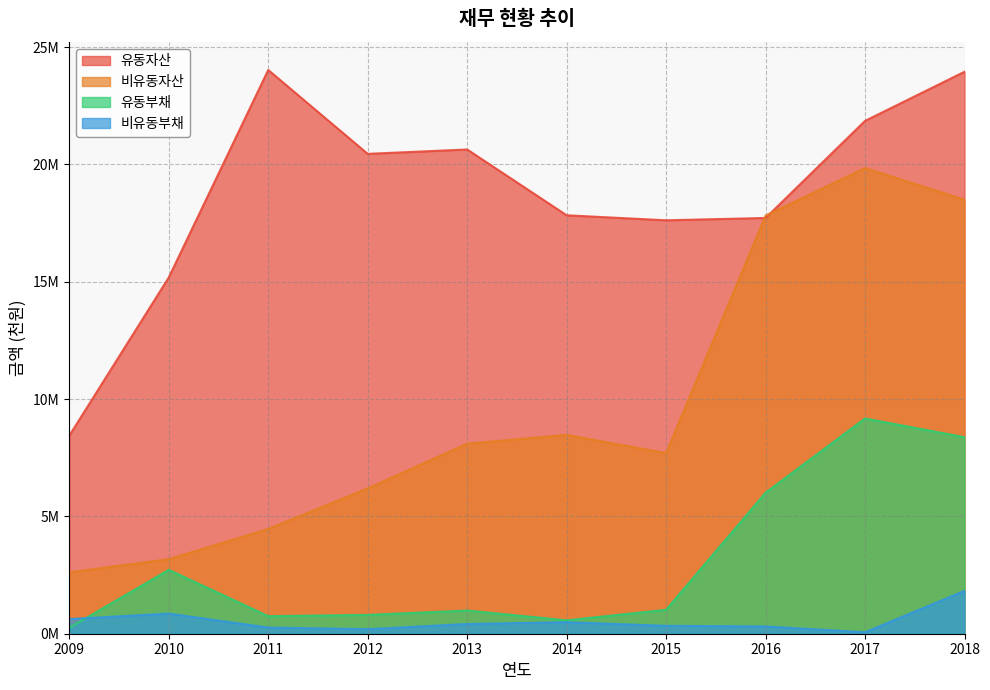

How many series are shown in this chart?

4